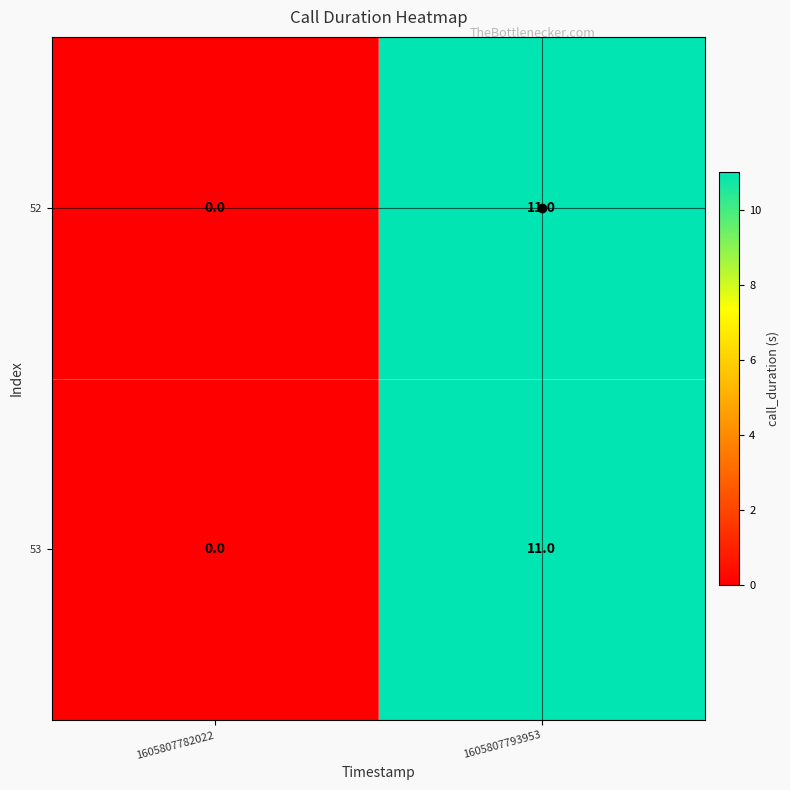

The 53 series shows 0 at 1605807782022. True or false?

True